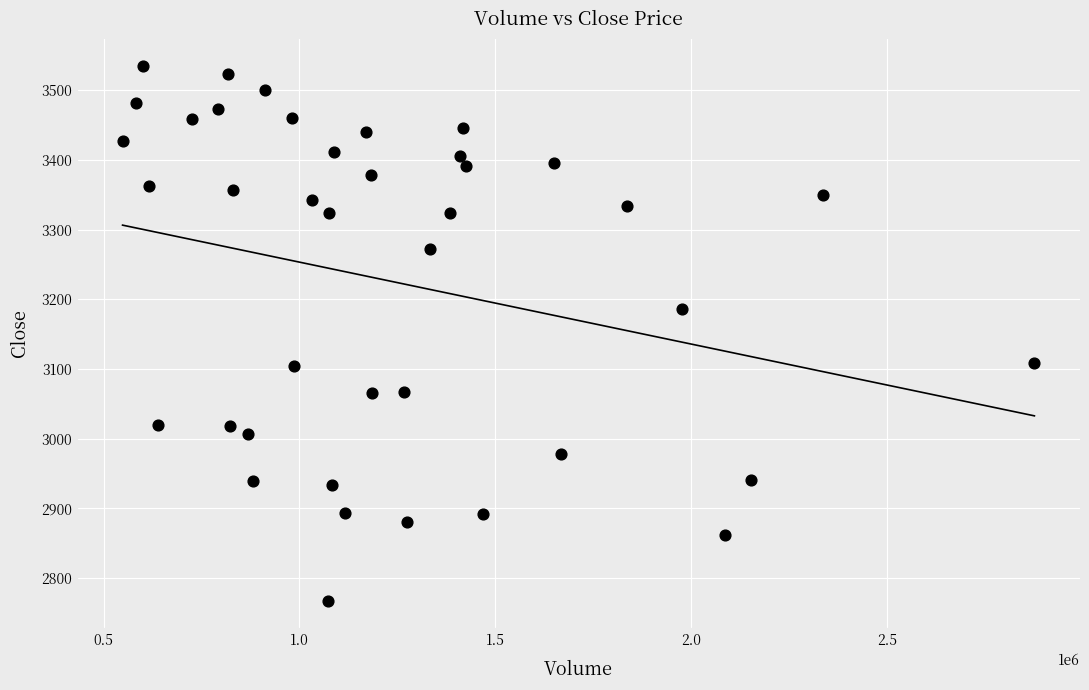

What is the range of X values (max minus min)?

2327871.0